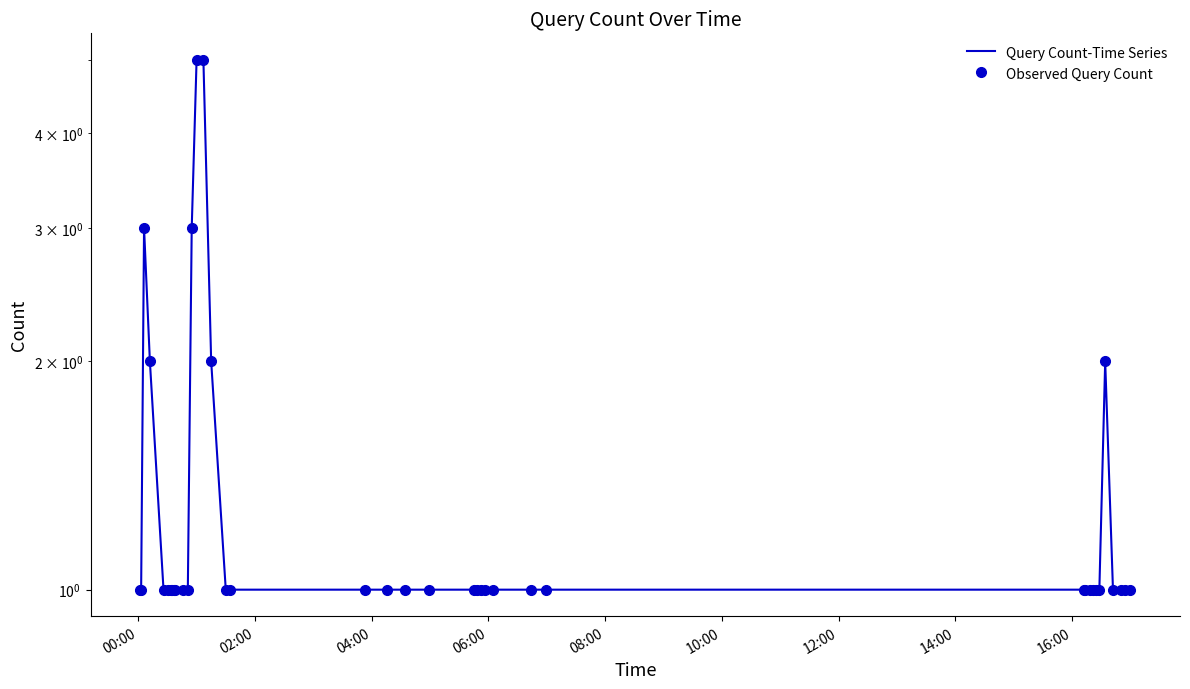

What is the value of the Observed Query Count point at the 39th from the left?

1